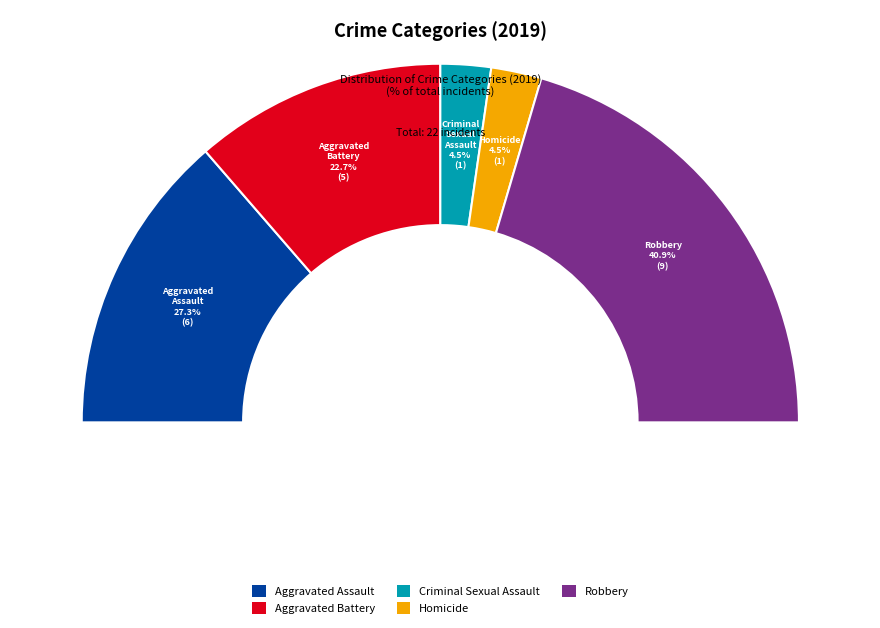

What is the change in value from Aggravated Assault to Criminal Sexual Assault?

-5